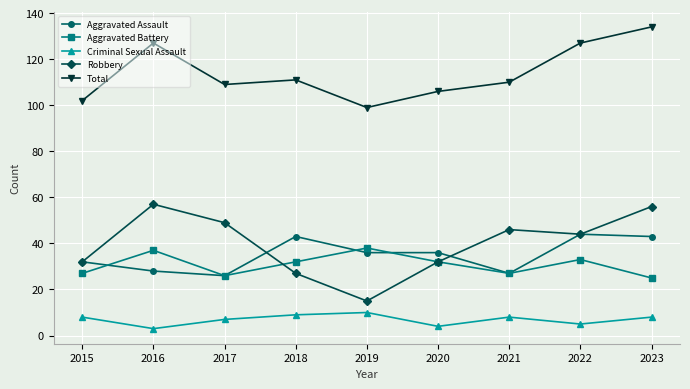

What is the total value across all series at 2023?

266